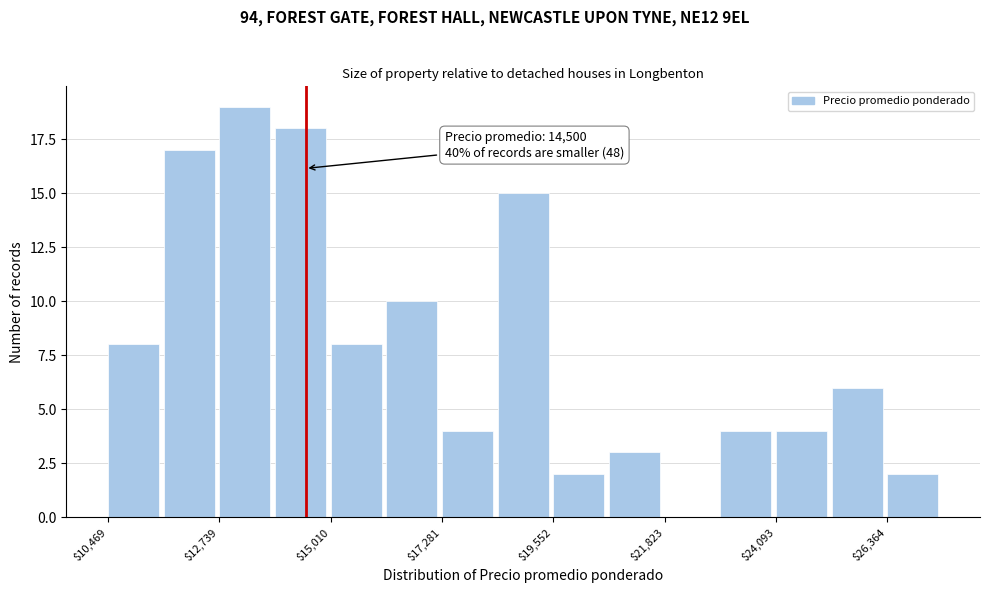

Read against the x-axis, roughly where is the centre of the tallest bar?

13500